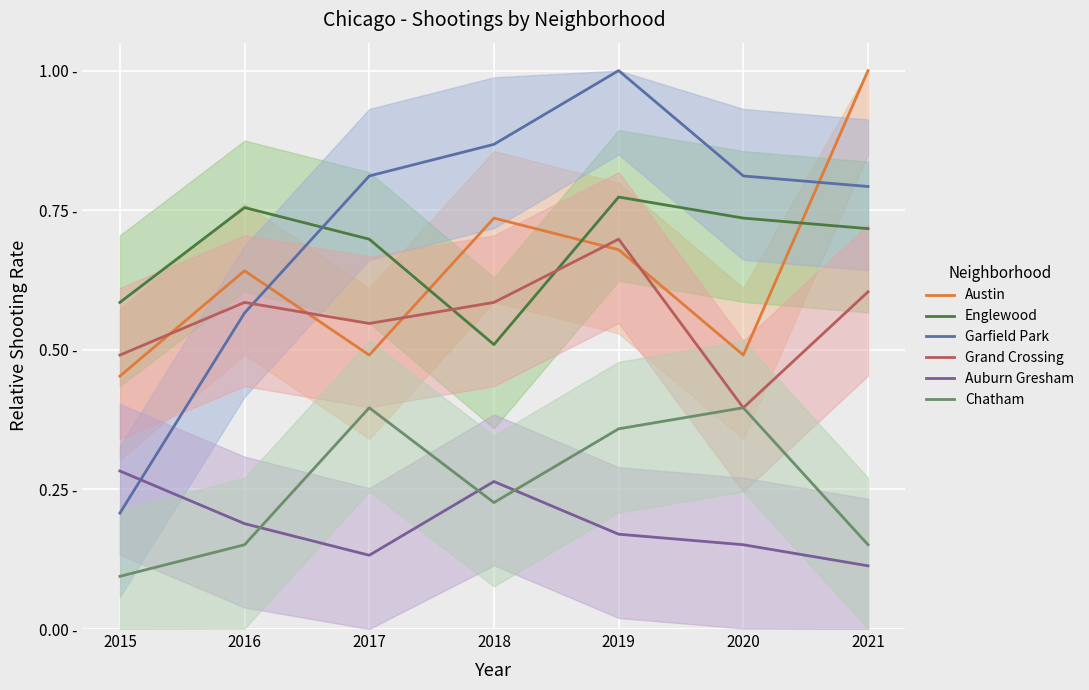

True or false: Austin and Chatham intersect in this chart.

False